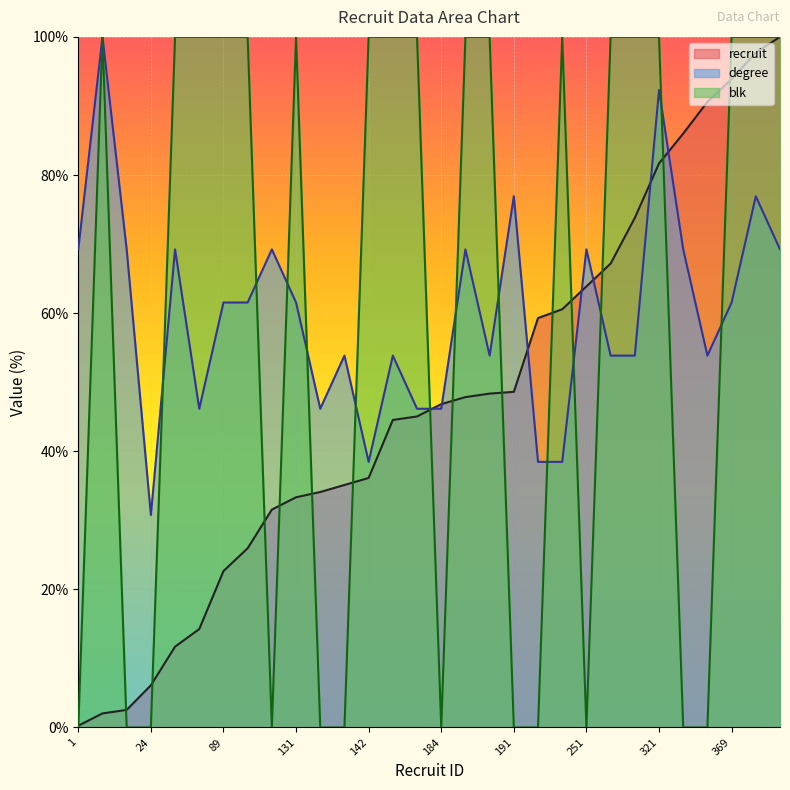

At which label does blk reach its minimum?

1